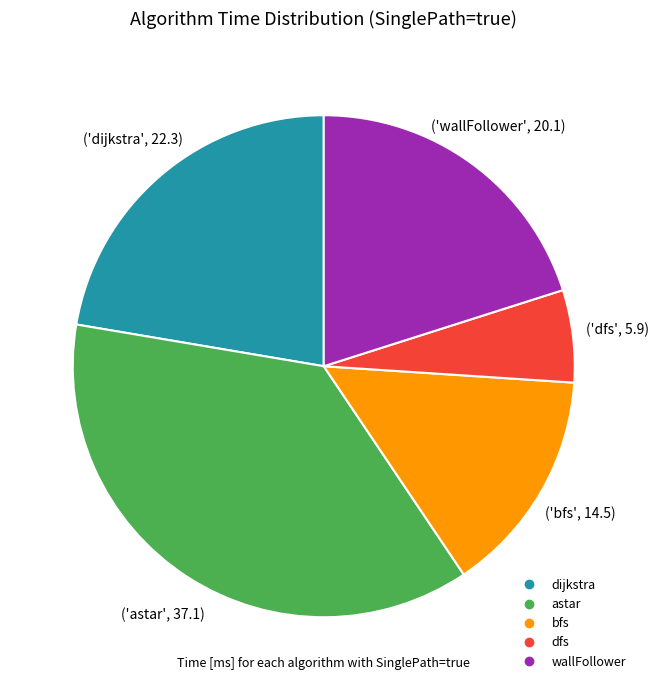

Between dfs and bfs, which is larger?

bfs